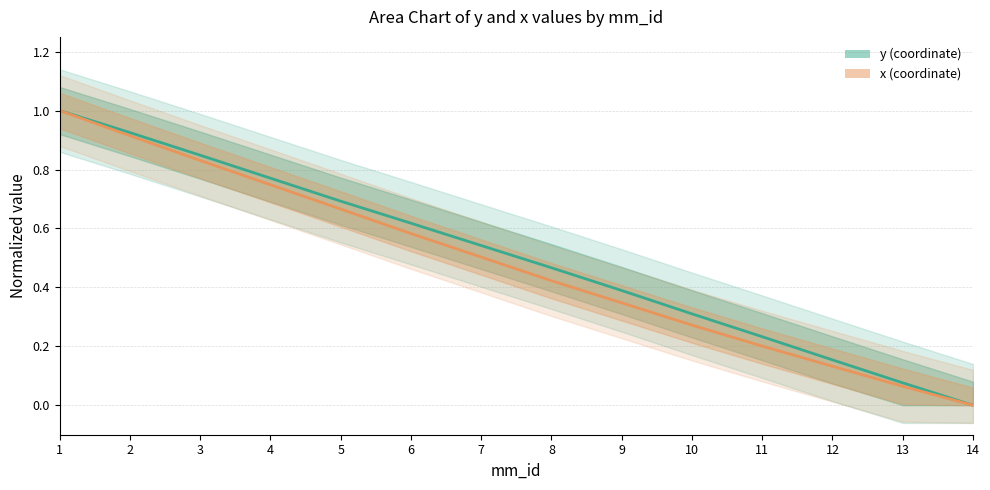

At which category is the sum across all series the highest?

1